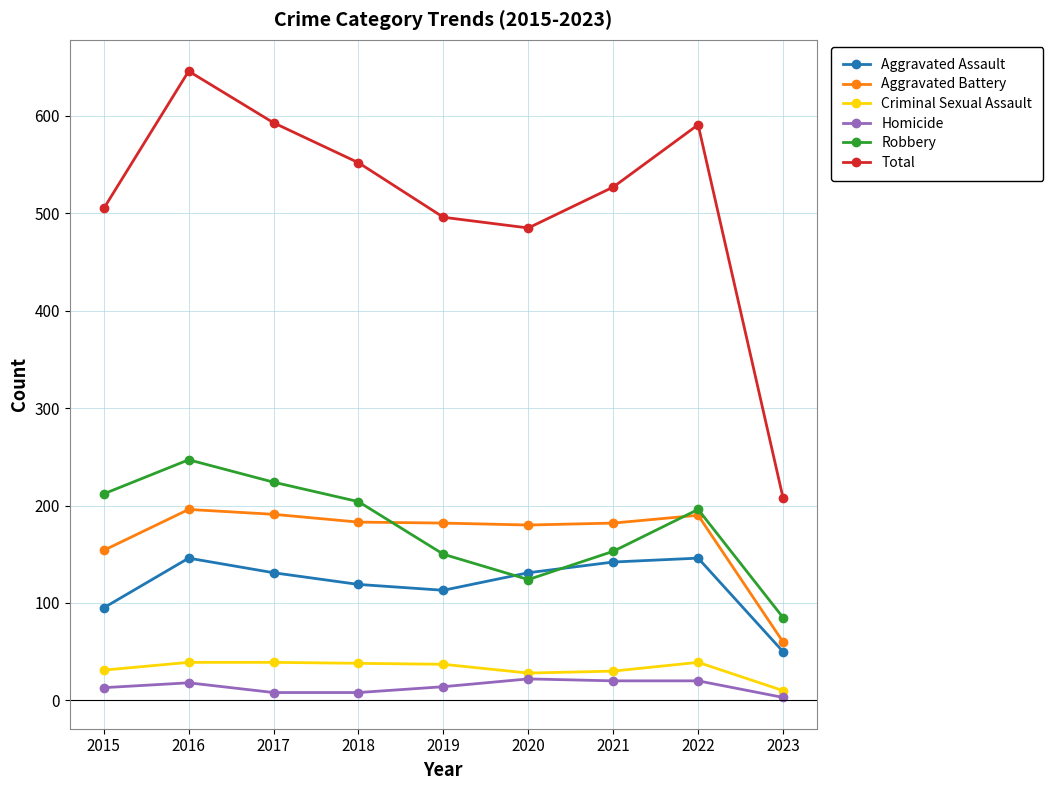

The Criminal Sexual Assault series shows 37 at 2019. True or false?

True